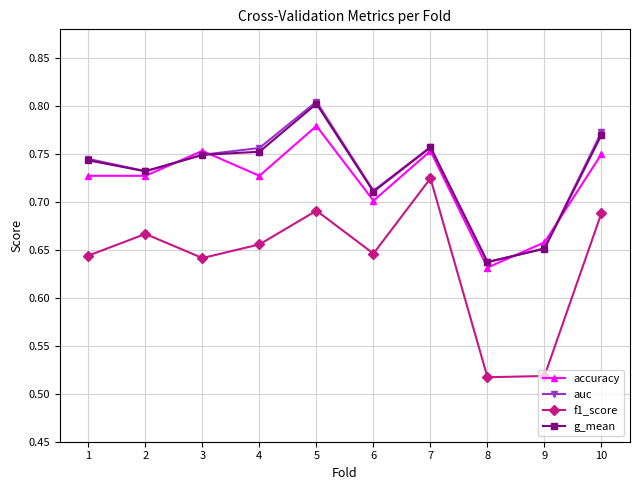

True or false: auc has a value of 0.8 at 4.

True